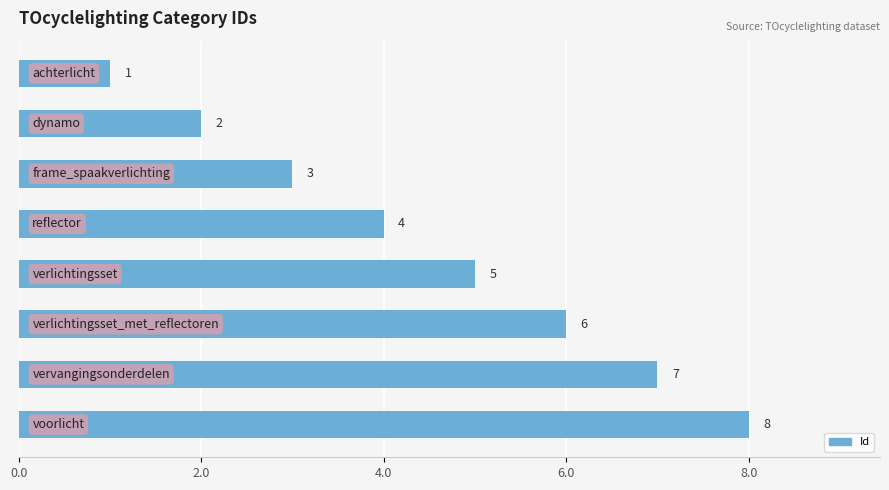

How many values are between 3 and 7?

5